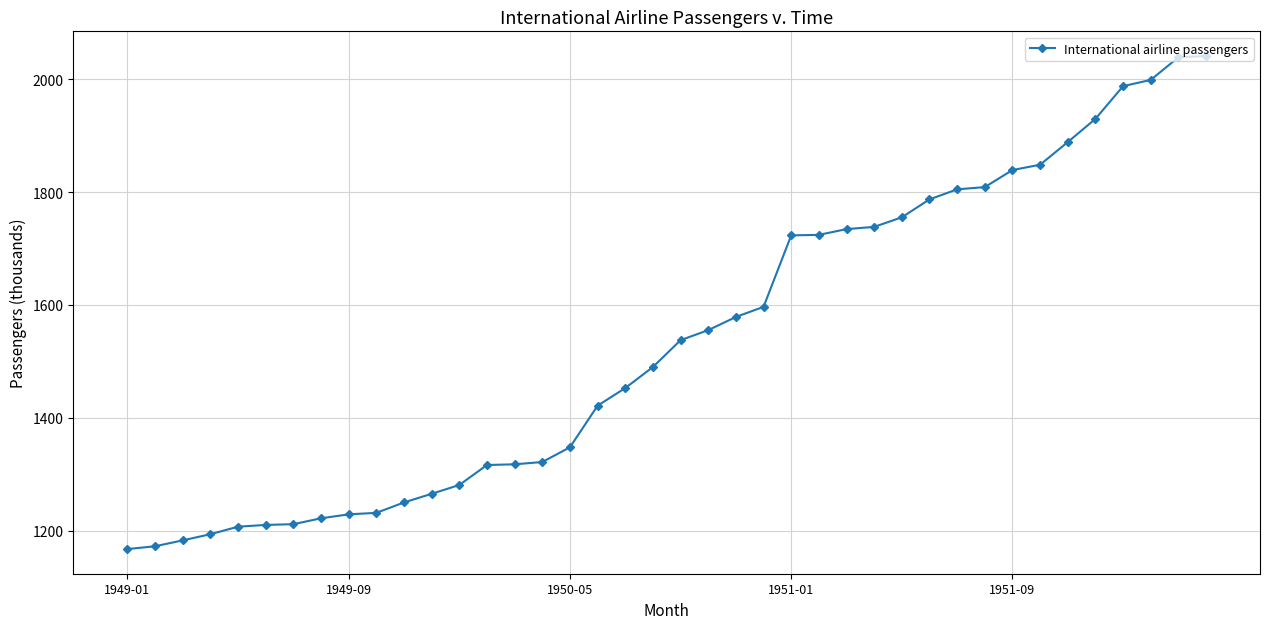

What is the average value?

1535.3